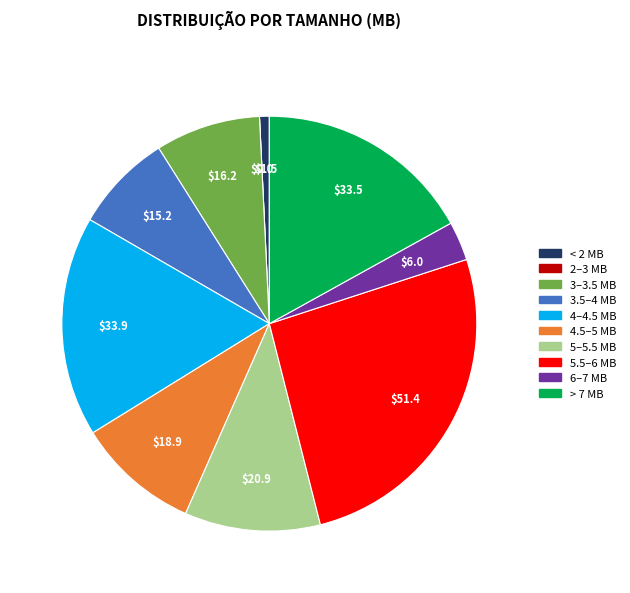

Does any single category account for the majority?

No